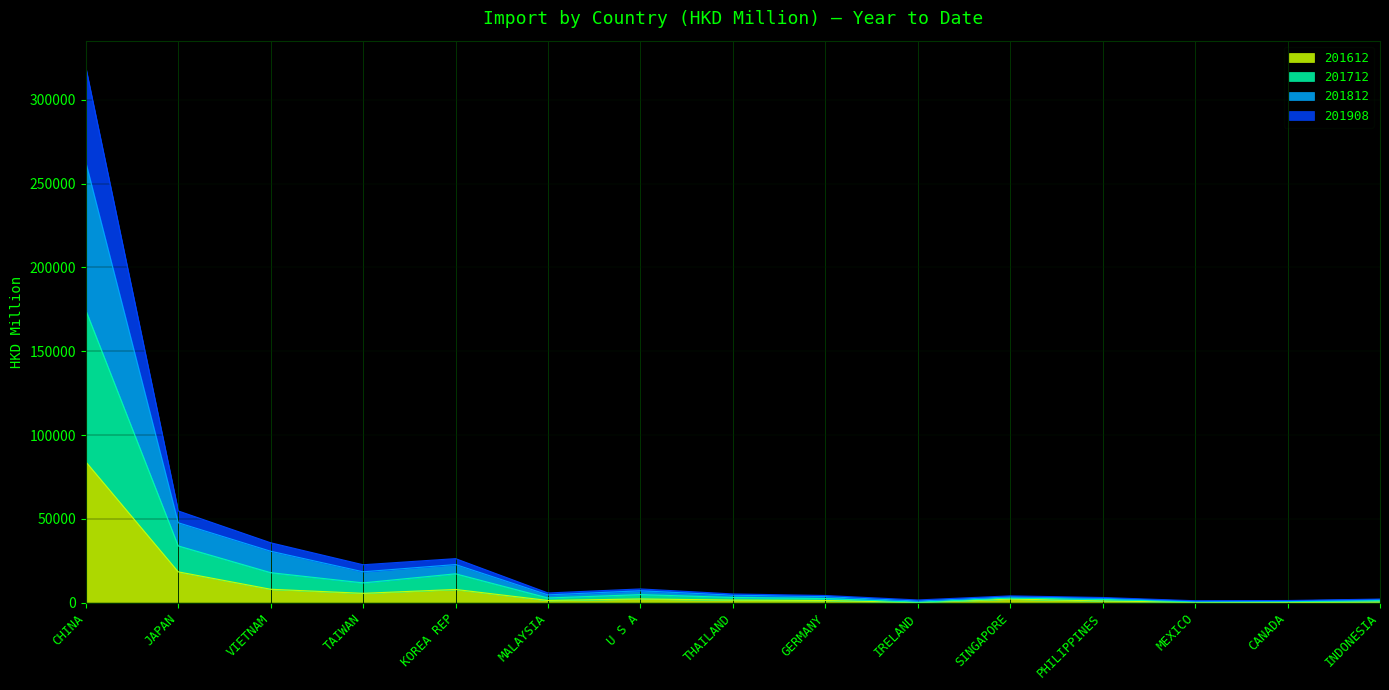

What is the label of the 2nd point from the right?

CANADA